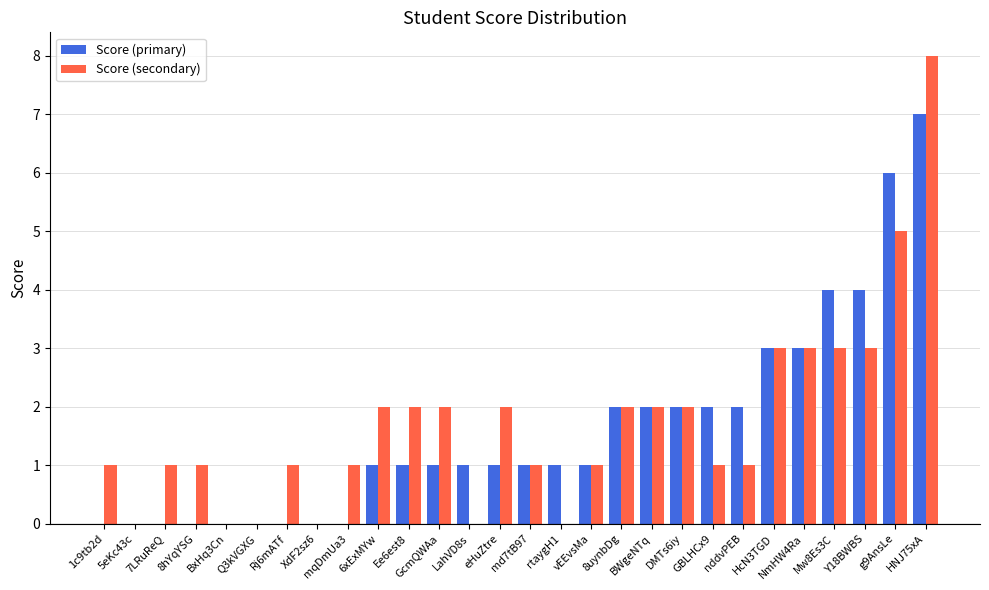

The value of Score (secondary) at Q3kVGXG is -5. True or false?

False